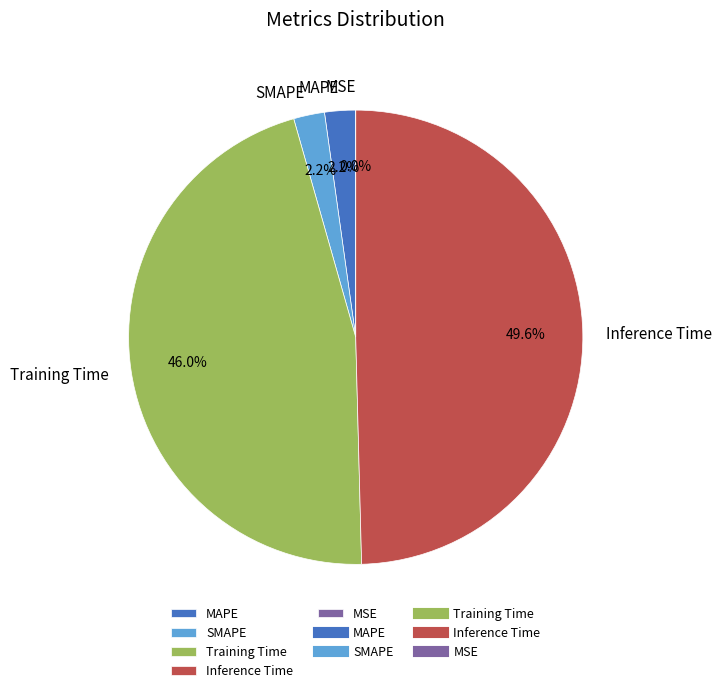

Rank the categories by value from lowest to highest.

MSE, SMAPE, MAPE, Training Time, Inference Time